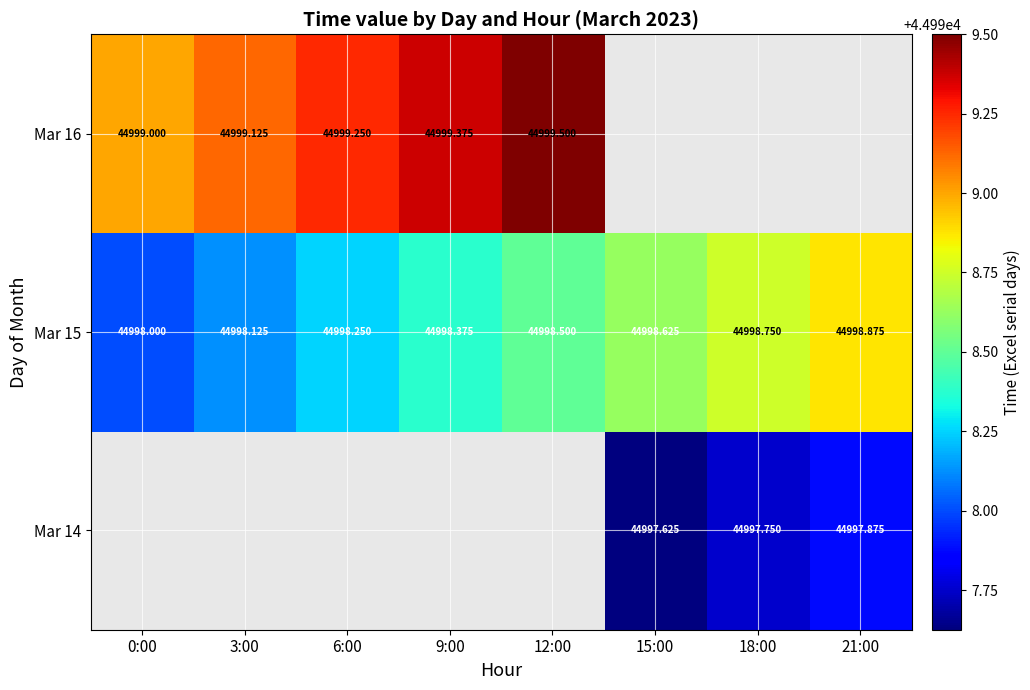

How many data points in Mar 15 are above 44998?

7